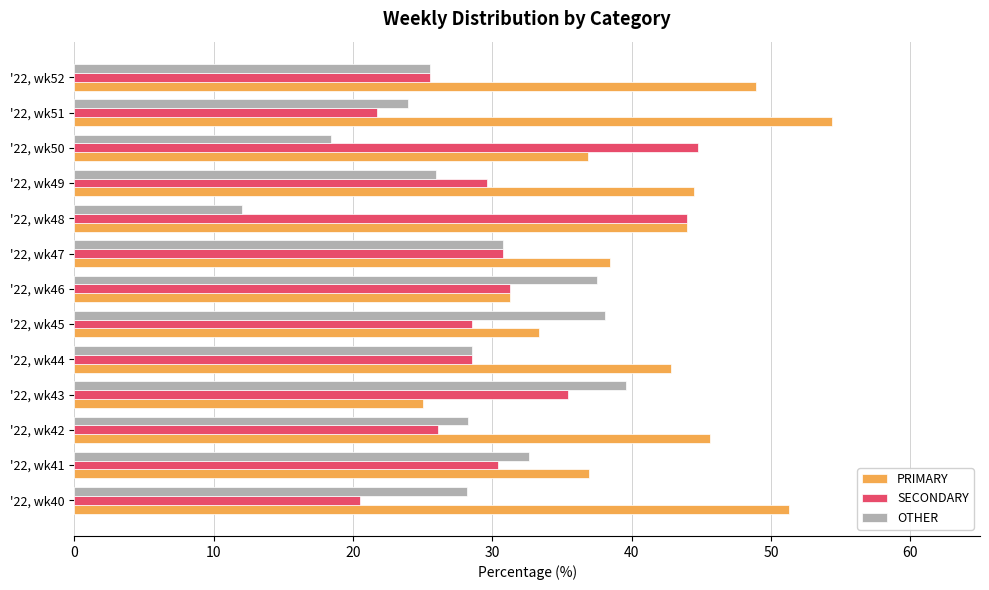

Rank the series by their maximum value, from highest to lowest.

PRIMARY, SECONDARY, OTHER